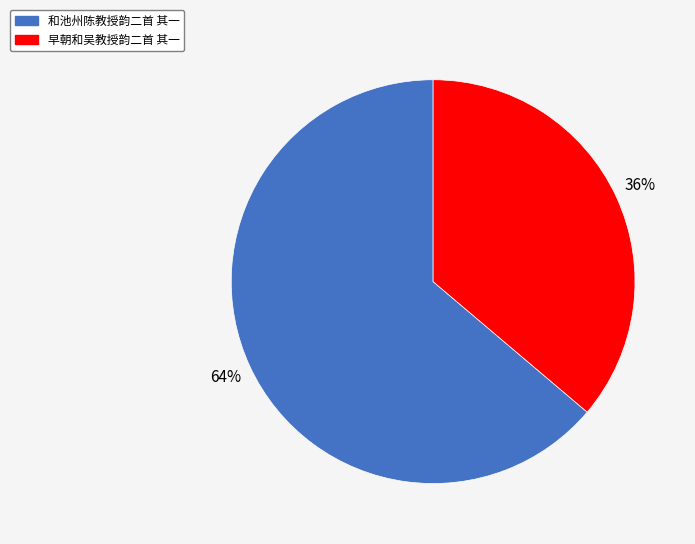

To the nearest percent, what is the difference between the largest and smallest slice percentages?

28%